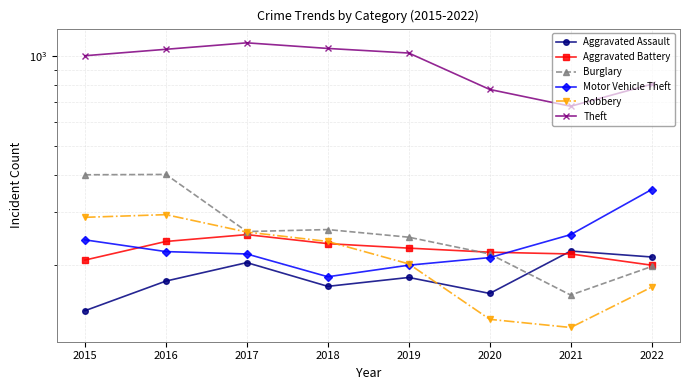

Which has a higher value, 2018 or 2015?

2018